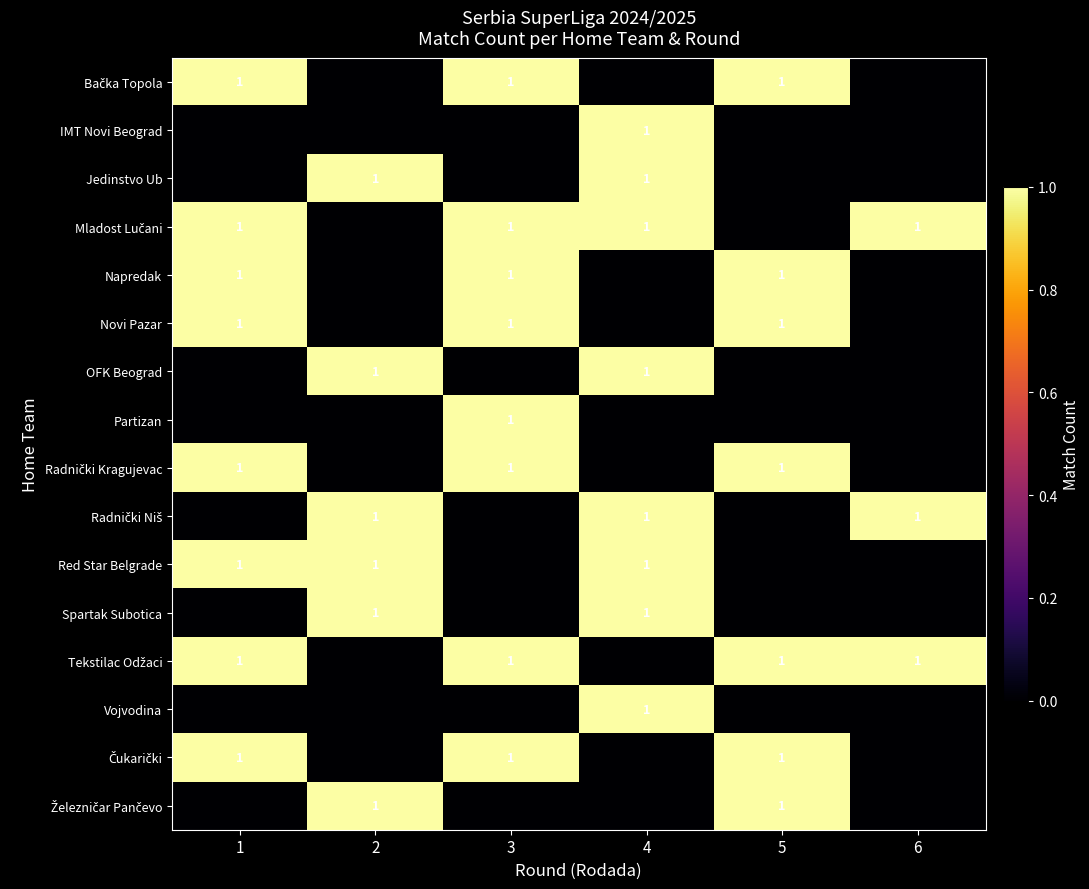

Reading left to right, list all the values displayed in this chart.

row_0: 1=1	2=0	3=1	4=0	5=1	6=0
row_1: 1=0	2=0	3=0	4=1	5=0	6=0
row_2: 1=0	2=1	3=0	4=1	5=0	6=0
row_3: 1=1	2=0	3=1	4=1	5=0	6=1
row_4: 1=1	2=0	3=1	4=0	5=1	6=0
row_5: 1=1	2=0	3=1	4=0	5=1	6=0
row_6: 1=0	2=1	3=0	4=1	5=0	6=0
row_7: 1=0	2=0	3=1	4=0	5=0	6=0
row_8: 1=1	2=0	3=1	4=0	5=1	6=0
row_9: 1=0	2=1	3=0	4=1	5=0	6=1
row_10: 1=1	2=1	3=0	4=1	5=0	6=0
row_11: 1=0	2=1	3=0	4=1	5=0	6=0
row_12: 1=1	2=0	3=1	4=0	5=1	6=1
row_13: 1=0	2=0	3=0	4=1	5=0	6=0
row_14: 1=1	2=0	3=1	4=0	5=1	6=0
row_15: 1=0	2=1	3=0	4=0	5=1	6=0